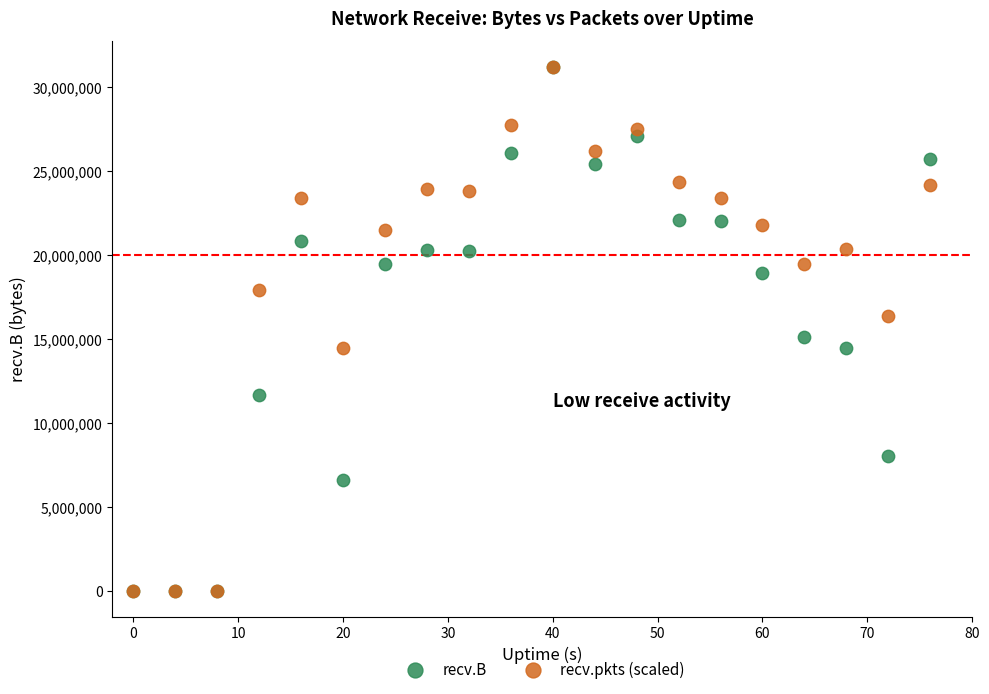

What are all the series names shown in the legend?

recv.B, recv.pkts (scaled)